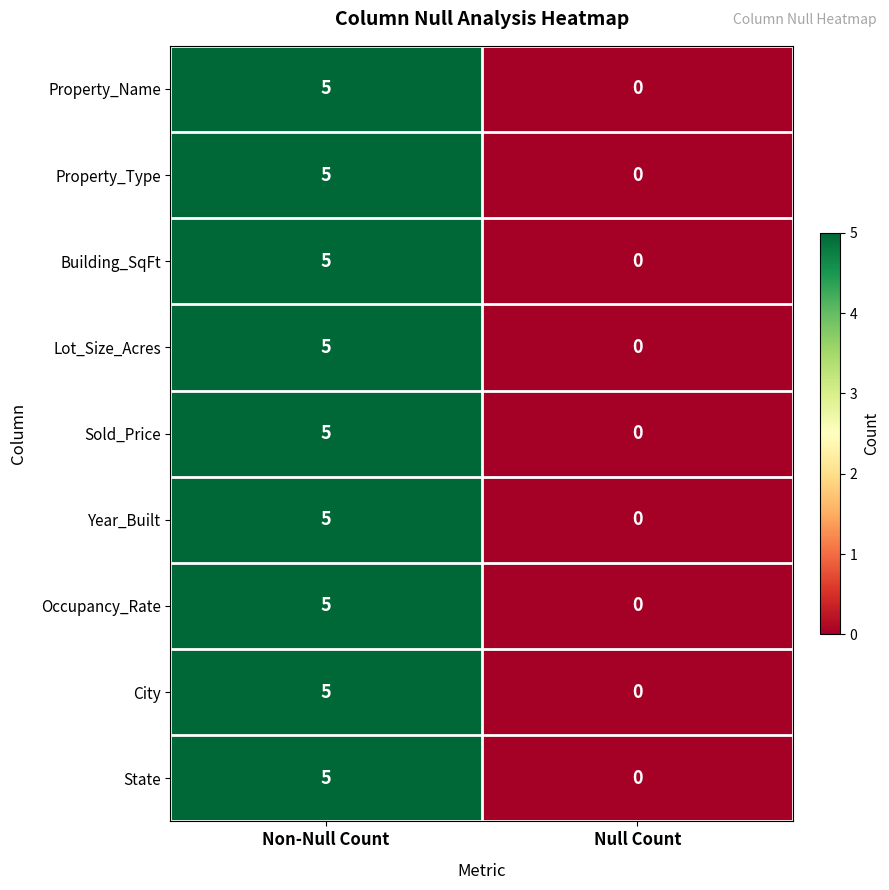

What is the difference between the maximum and minimum values in the Lot_Size_Acres series?

5